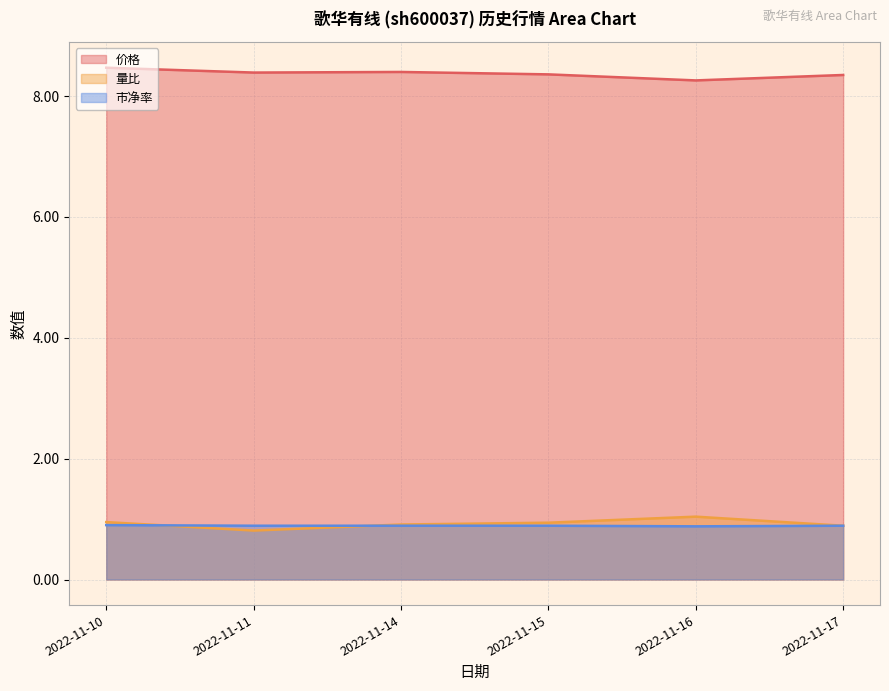

True or false: 量比 and 价格 cross at least once.

False